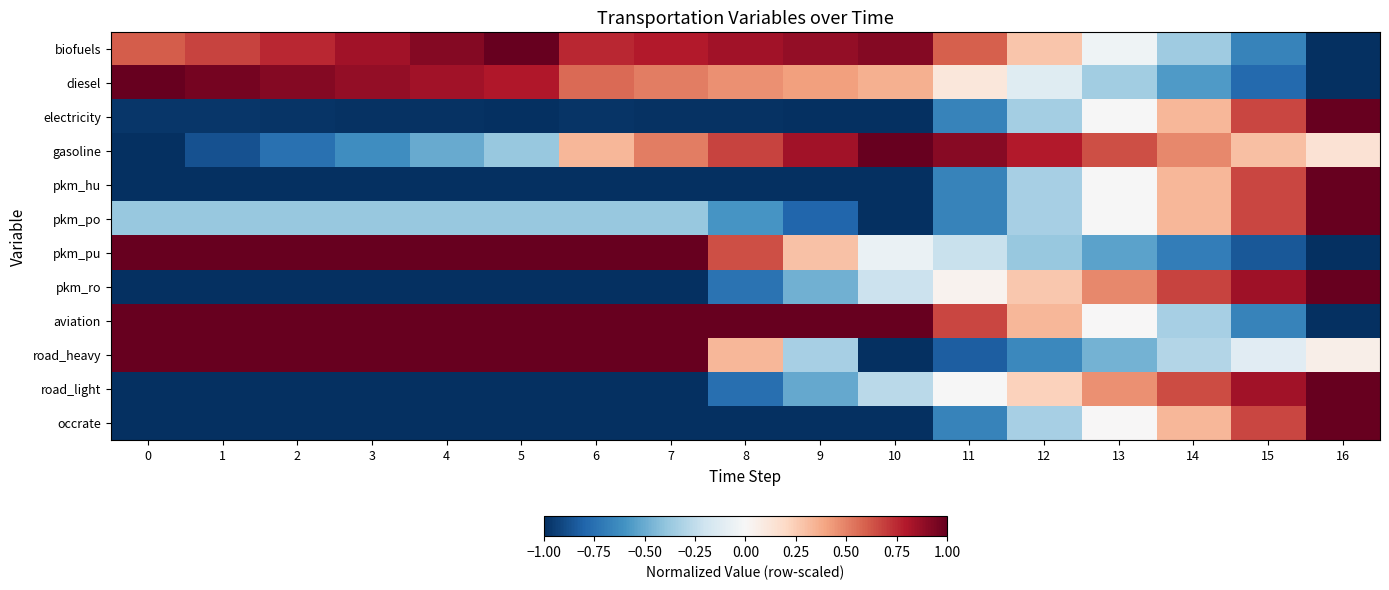

Which label corresponds to the largest value in the chart?

5